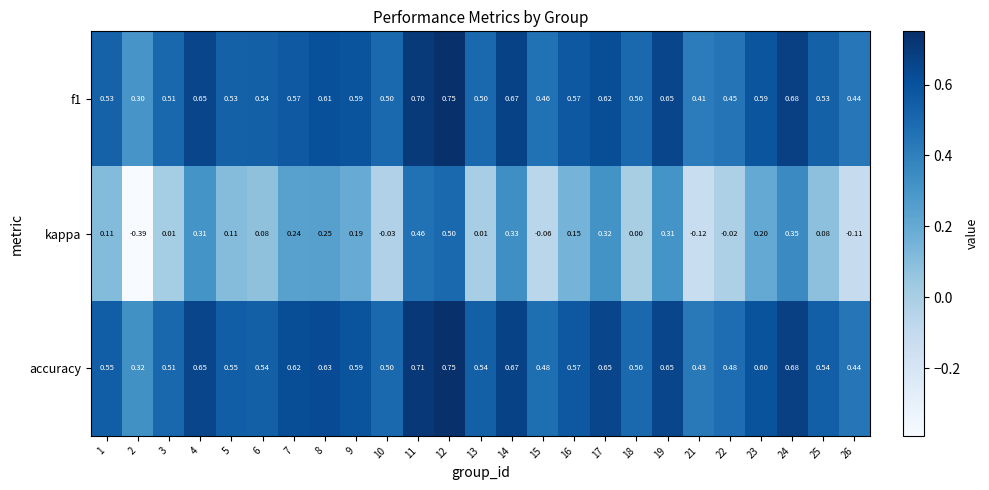

Which series has the largest total across all categories?

accuracy